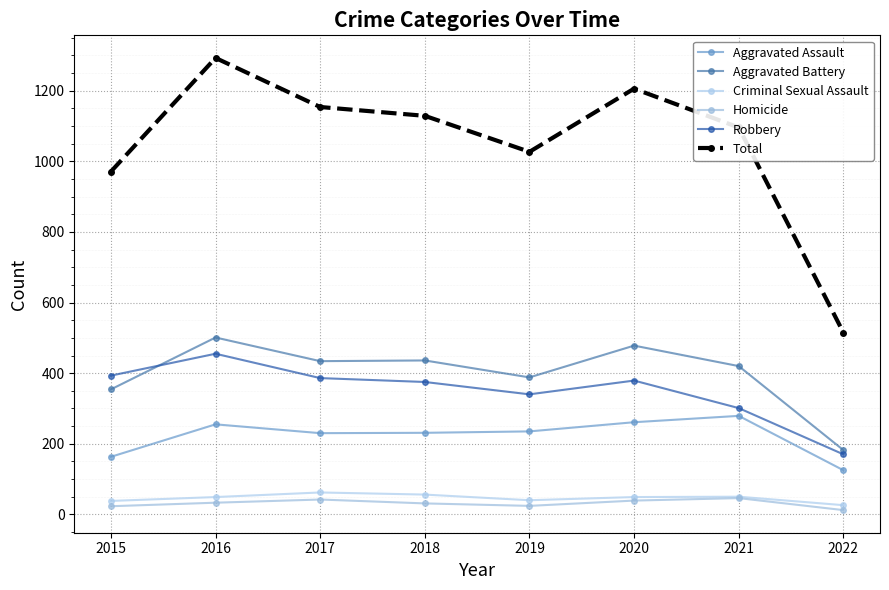

True or false: Criminal Sexual Assault has a value of 79 at 2021.

False